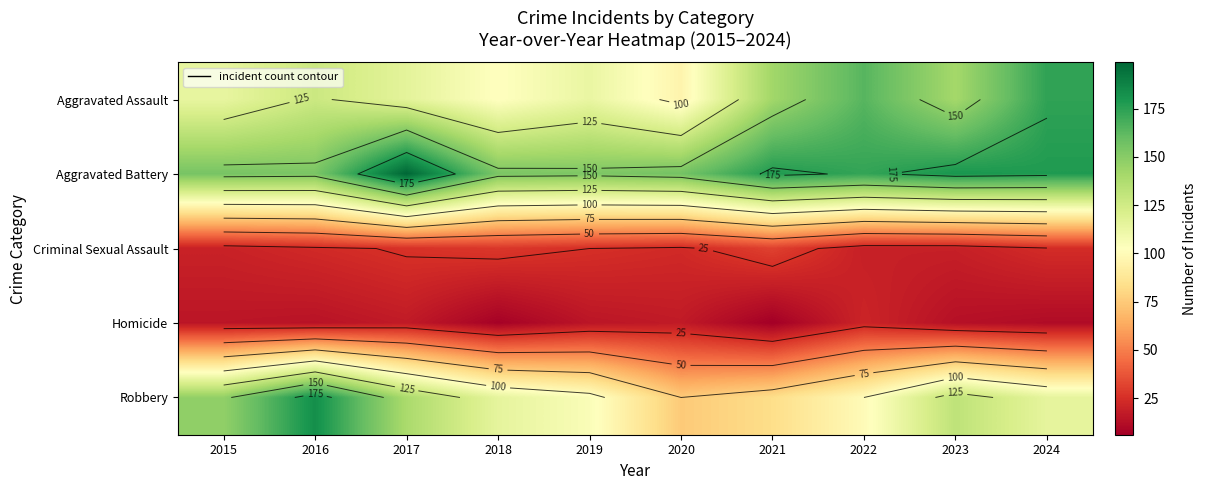

The value of Homicide at 2017 is 7. True or false?

False